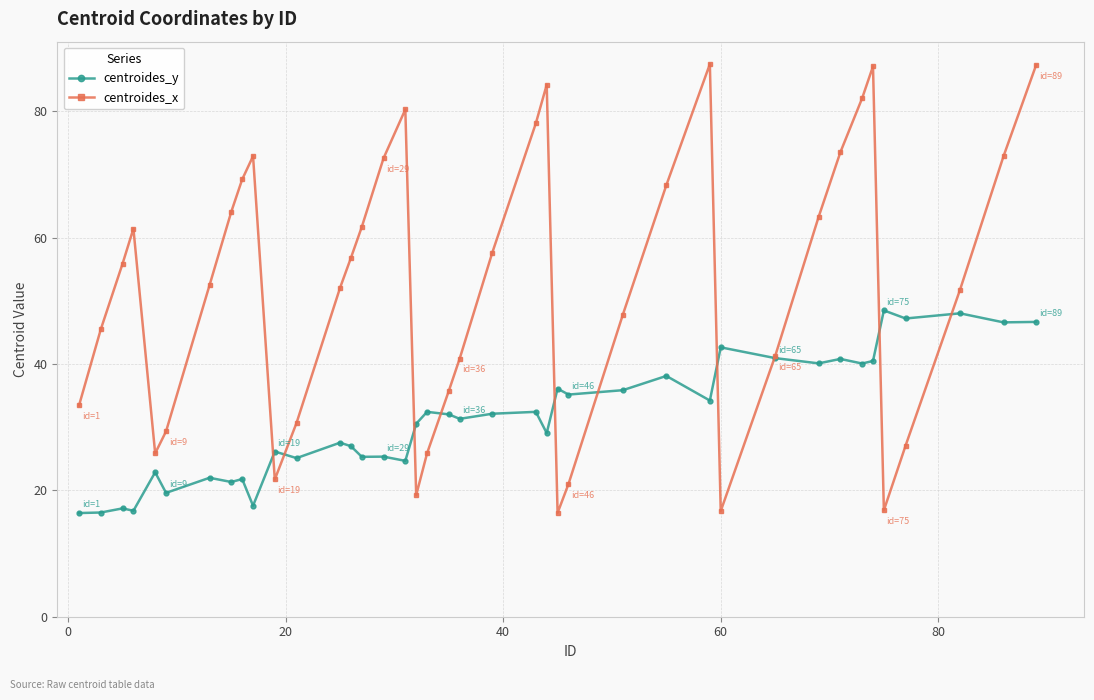

True or false: centroides_x has more than 0 points higher than both neighbors.

True